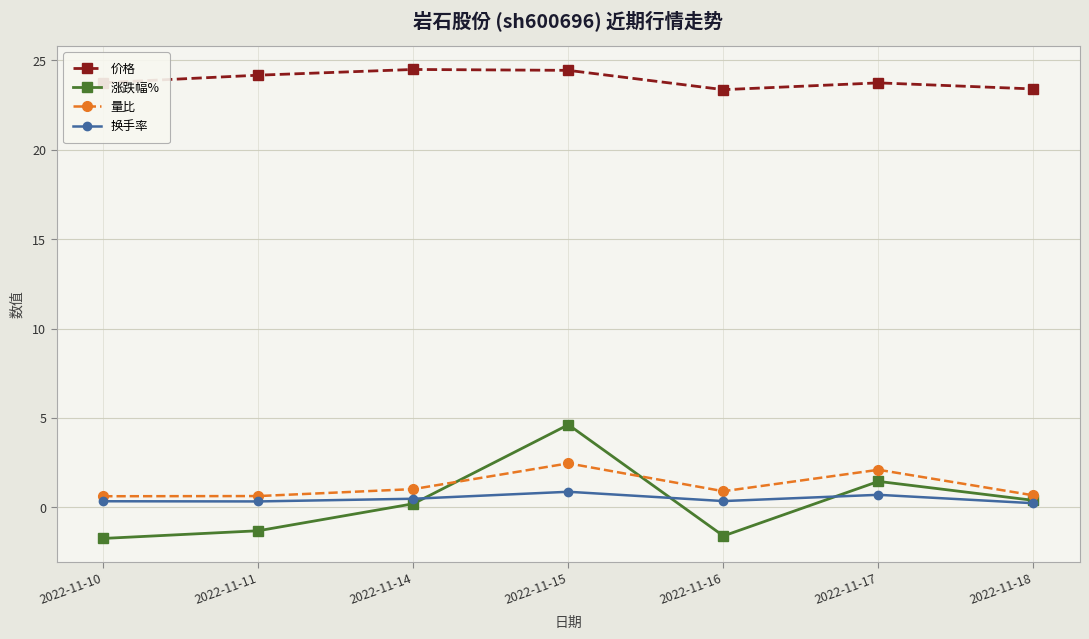

What is the total value across all series at 2022-11-11?

23.8